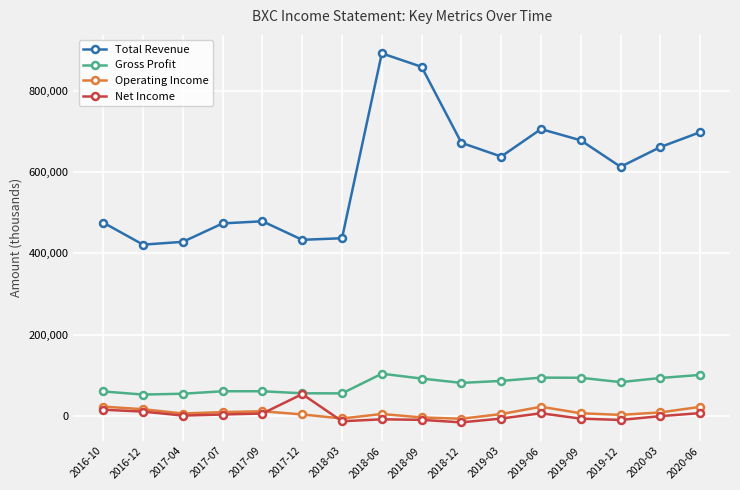

Which series has the largest total across all categories?

Total Revenue